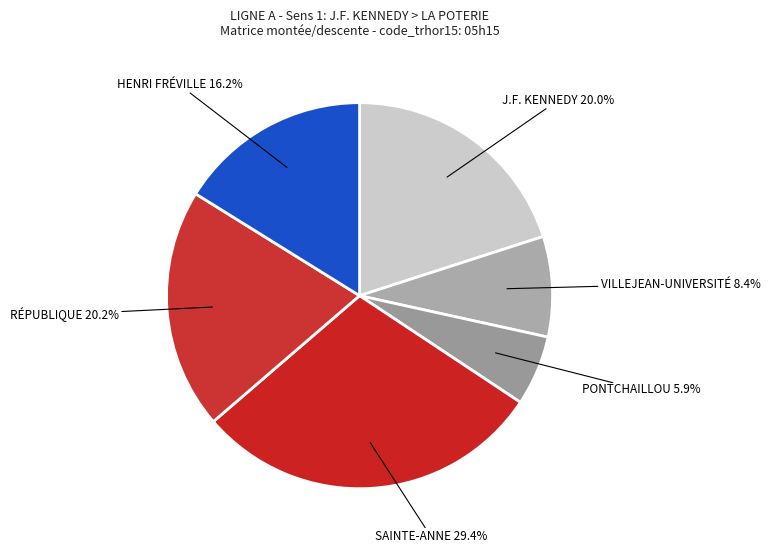

Count the number of slices in the pie.

6